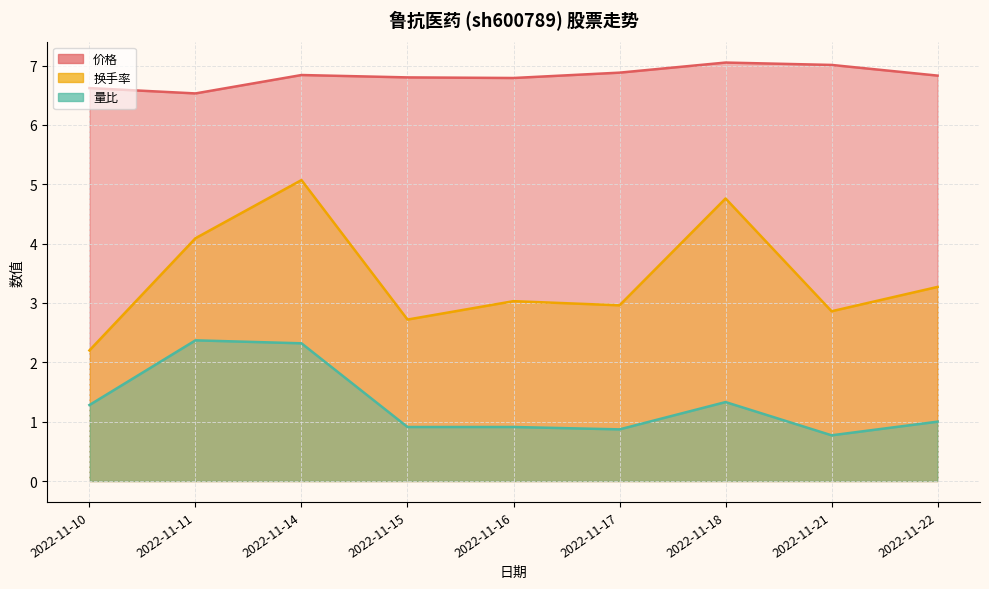

What is the highest value of the 换手率 series?

5.1